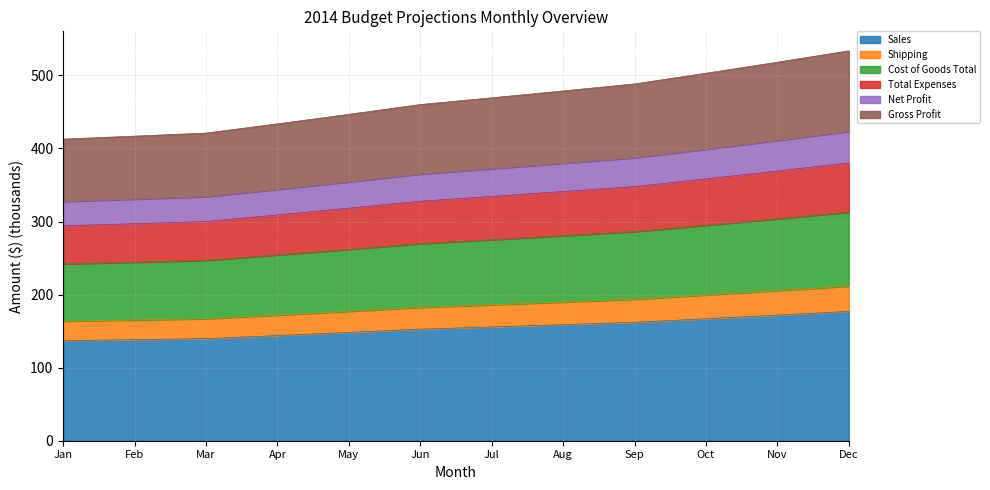

How many values in the Sales series are below 155?

6